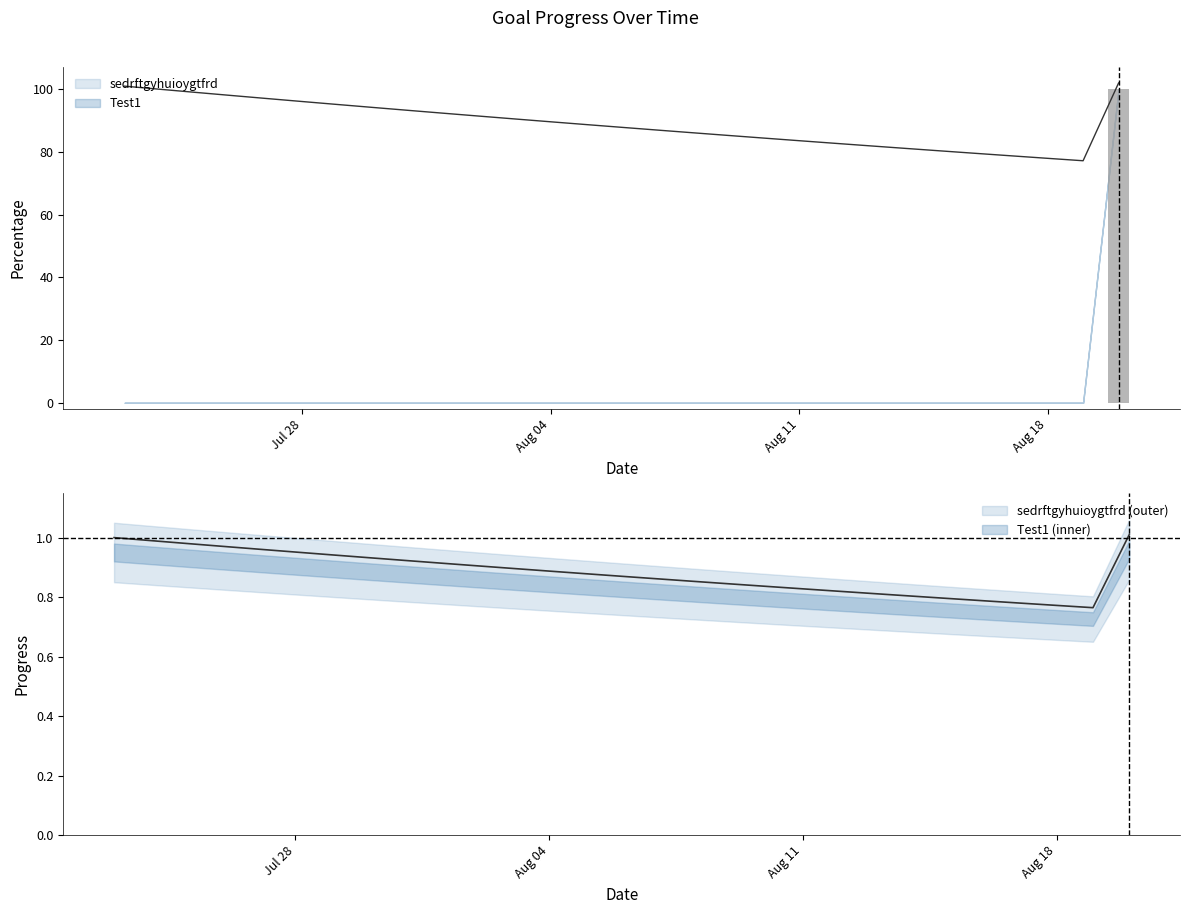

Reading right to left, list all the values displayed in this chart.

Test1: 102.0	77.2	78.0	78.8	79.5	80.3	81.1	82.0	82.8	83.6	84.4	85.3	86.1	87.0	87.9	88.7	89.6	90.5	91.4	92.3	93.3	94.2	95.1	96.1	97.1	98.0	99.0	100.0	101.0
sedrftgyhuioygtfrd: 1.0	0.8	0.8	0.8	0.8	0.8	0.8	0.8	0.8	0.8	0.8	0.8	0.9	0.9	0.9	0.9	0.9	0.9	0.9	0.9	0.9	0.9	0.9	1.0	1.0	1.0	1.0	1.0	1.0
Test1_Percentage: 100.0	0.0	0.0	0.0	0.0	0.0	0.0	0.0	0.0	0.0	0.0	0.0	0.0	0.0	0.0	0.0	0.0	0.0	0.0	0.0	0.0	0.0	0.0	0.0	0.0	0.0	0.0	0.0	0.0